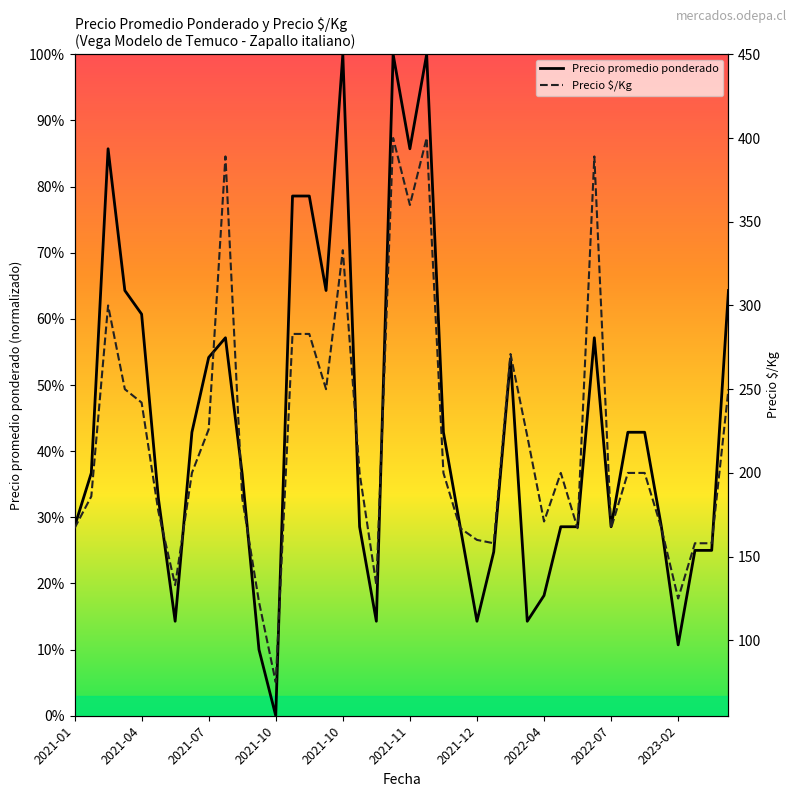

The Precio $/Kg series shows 283.0 at 13. True or false?

True